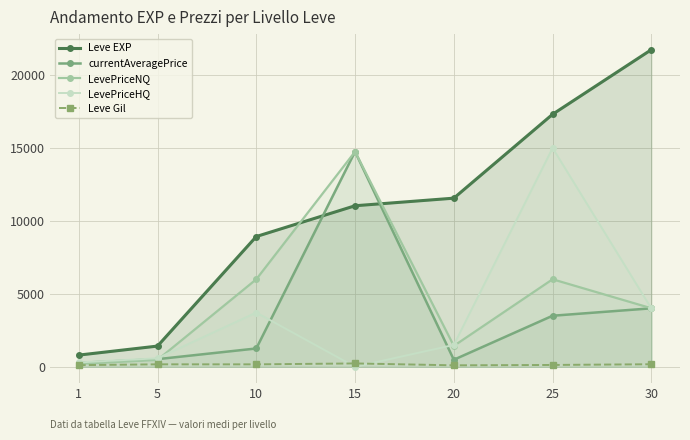

Between which two adjacent categories do Leve Gil and LevePriceHQ first intersect?

10 and 15